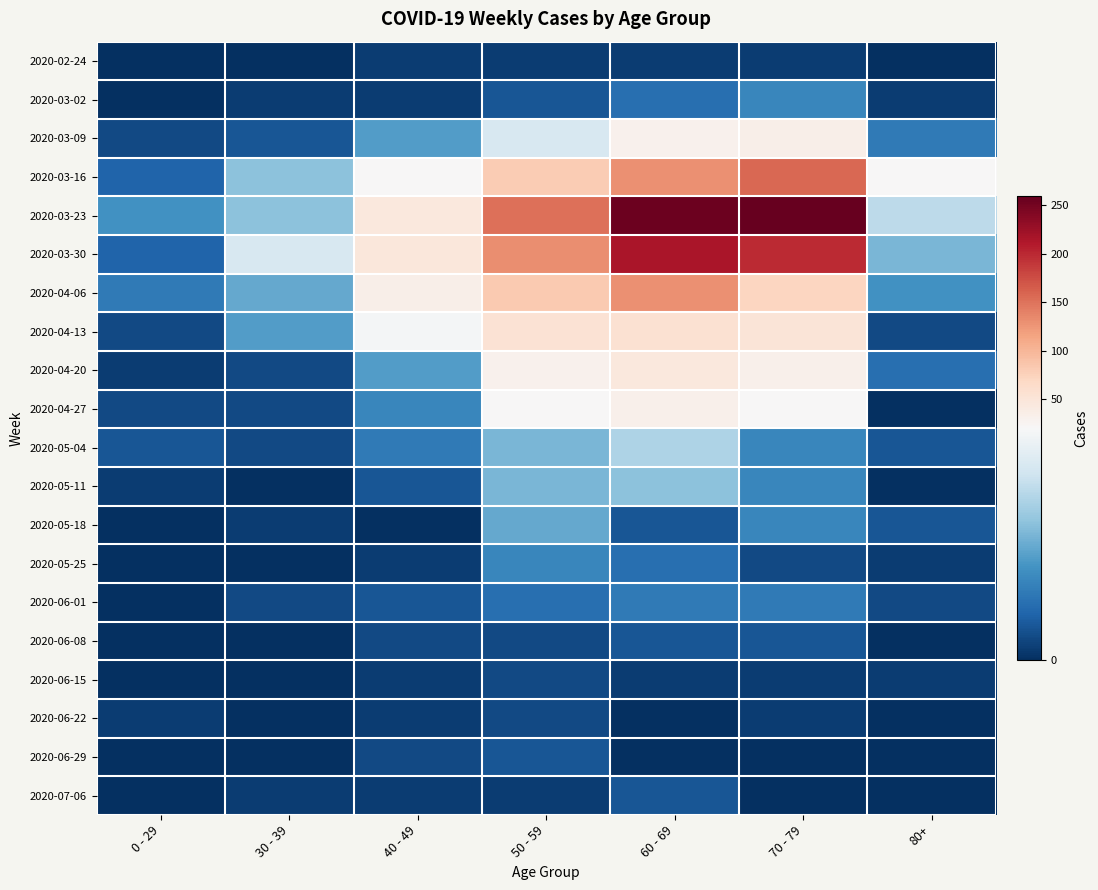

Reading right to left, list all the values displayed in this chart.

2020-02-24: 80+=0	70 - 79=1	60 - 69=1	50 - 59=1	40 - 49=1	30 - 39=0	0 - 29=0
2020-03-02: 80+=1	70 - 79=7	60 - 69=5	50 - 59=3	40 - 49=1	30 - 39=1	0 - 29=0
2020-03-09: 80+=6	70 - 79=35	60 - 69=31	50 - 59=17	40 - 49=9	30 - 39=3	0 - 29=2
2020-03-16: 80+=21	70 - 79=158	60 - 69=130	50 - 59=81	40 - 49=21	30 - 39=12	0 - 29=4
2020-03-23: 80+=15	70 - 79=259	60 - 69=255	50 - 59=151	40 - 49=46	30 - 39=12	0 - 29=8
2020-03-30: 80+=11	70 - 79=199	60 - 69=216	50 - 59=131	40 - 49=47	30 - 39=17	0 - 29=4
2020-04-06: 80+=8	70 - 79=71	60 - 69=129	50 - 59=83	40 - 49=34	30 - 39=10	0 - 29=6
2020-04-13: 80+=2	70 - 79=52	60 - 69=56	50 - 59=55	40 - 49=20	30 - 39=9	0 - 29=2
2020-04-20: 80+=5	70 - 79=33	60 - 69=45	50 - 59=30	40 - 49=9	30 - 39=2	0 - 29=1
2020-04-27: 80+=0	70 - 79=21	60 - 69=33	50 - 59=21	40 - 49=7	30 - 39=2	0 - 29=2
2020-05-04: 80+=3	70 - 79=7	60 - 69=14	50 - 59=11	40 - 49=6	30 - 39=2	0 - 29=3
2020-05-11: 80+=0	70 - 79=7	60 - 69=12	50 - 59=11	40 - 49=3	30 - 39=0	0 - 29=1
2020-05-18: 80+=3	70 - 79=7	60 - 69=3	50 - 59=10	40 - 49=0	30 - 39=1	0 - 29=0
2020-05-25: 80+=1	70 - 79=2	60 - 69=5	50 - 59=7	40 - 49=1	30 - 39=0	0 - 29=0
2020-06-01: 80+=2	70 - 79=6	60 - 69=6	50 - 59=5	40 - 49=3	30 - 39=2	0 - 29=0
2020-06-08: 80+=0	70 - 79=3	60 - 69=3	50 - 59=2	40 - 49=2	30 - 39=0	0 - 29=0
2020-06-15: 80+=1	70 - 79=1	60 - 69=1	50 - 59=2	40 - 49=1	30 - 39=0	0 - 29=0
2020-06-22: 80+=0	70 - 79=1	60 - 69=0	50 - 59=2	40 - 49=1	30 - 39=0	0 - 29=1
2020-06-29: 80+=0	70 - 79=0	60 - 69=0	50 - 59=3	40 - 49=2	30 - 39=0	0 - 29=0
2020-07-06: 80+=0	70 - 79=0	60 - 69=3	50 - 59=1	40 - 49=1	30 - 39=1	0 - 29=0